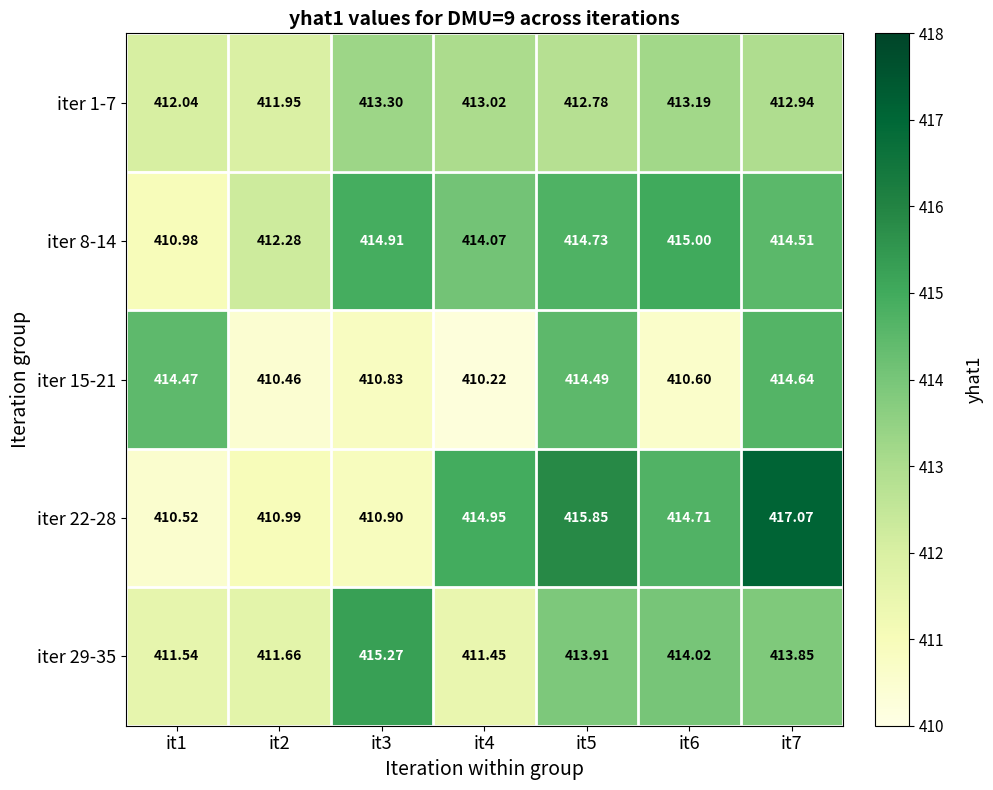

Is the value of iter 22-28 at it5 greater than the value of iter 8-14 at it2?

Yes